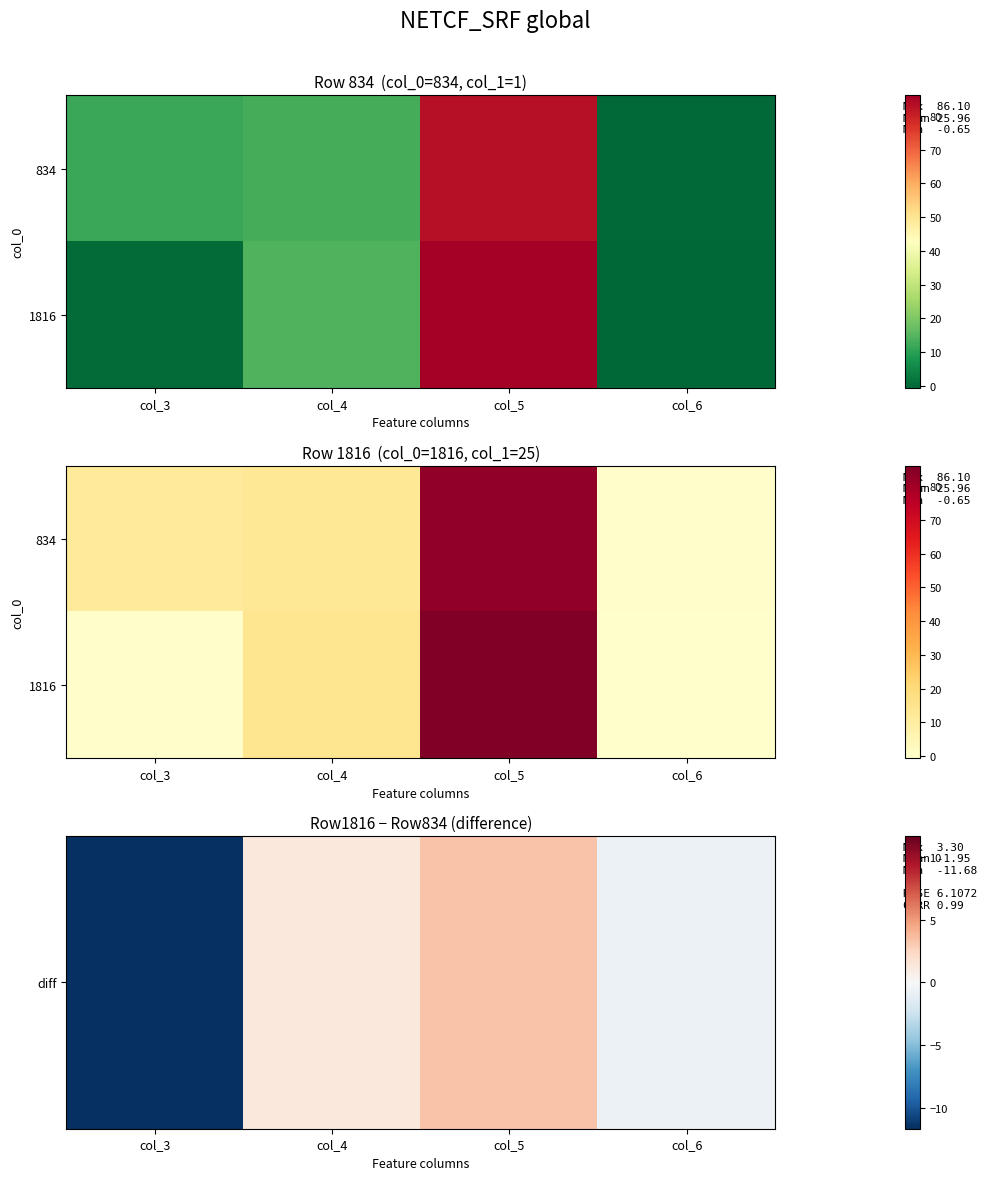

True or false: diff has a value of -1.0 at col_6.

False